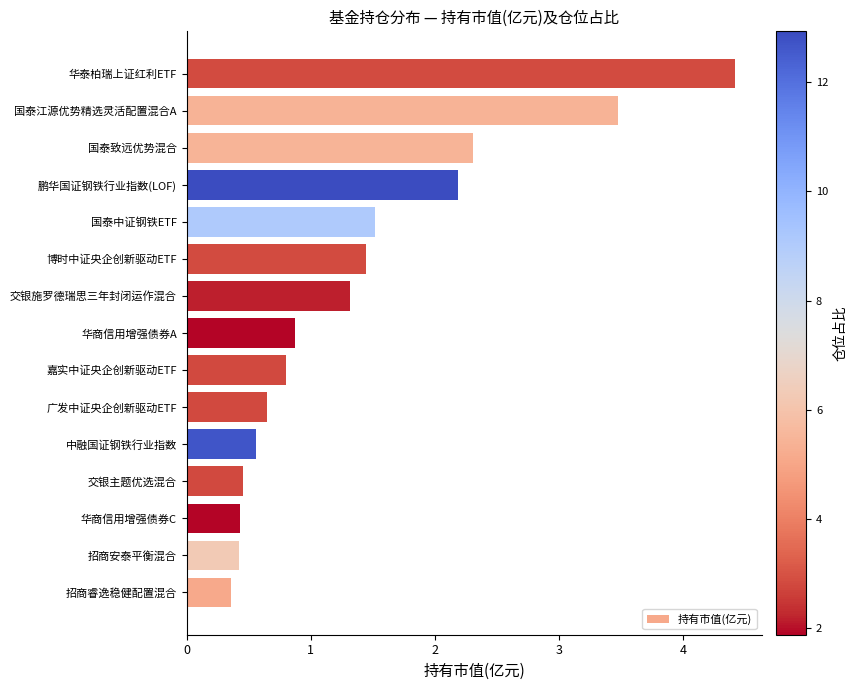

Between 华商信用增强债券A and 国泰中证钢铁ETF, which is larger?

国泰中证钢铁ETF